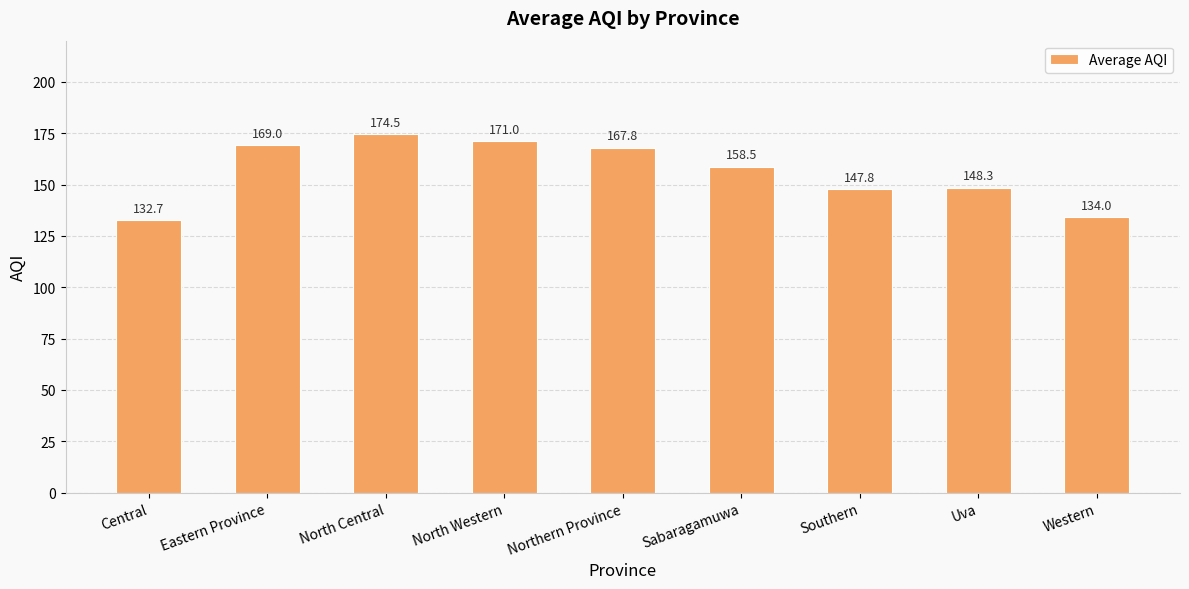

What is the sum of the values at North Western and Sabaragamuwa?

329.5